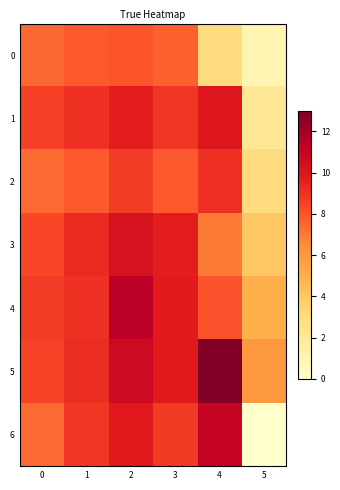

How many series are shown in this chart?

7